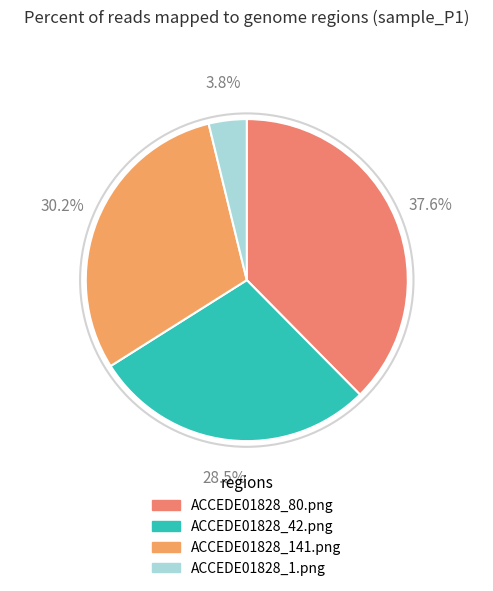

Combined, what portion of the pie is ACCEDE01828_80.png and ACCEDE01828_141.png?

67.7%